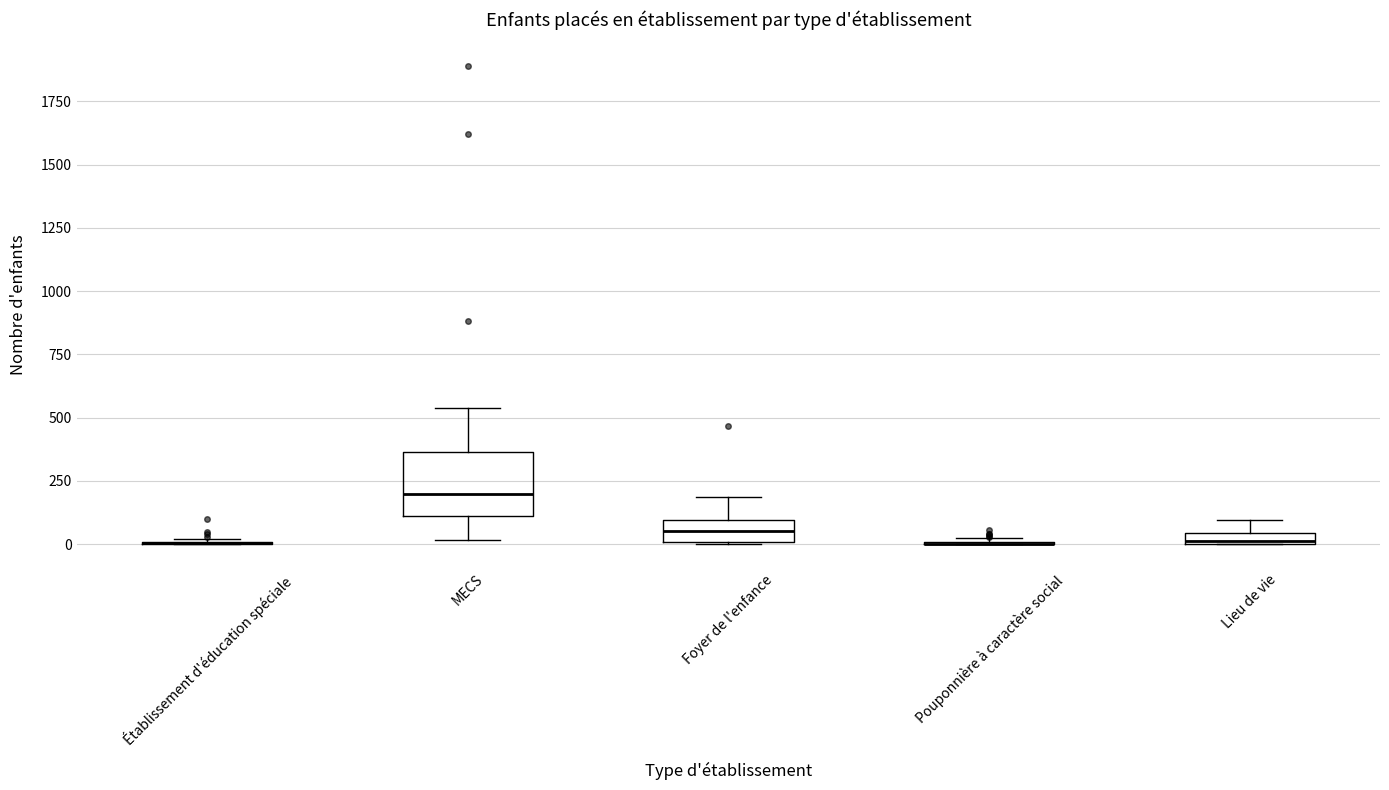

Where does the lower whisker of the box for MECS end on the y-axis? The values are not printed on the chart, so give them approximately, as read against the axis.

0